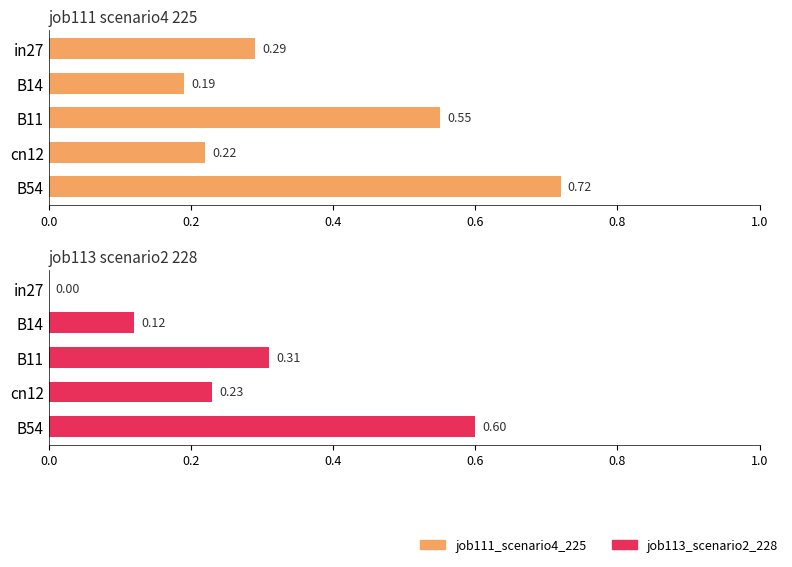

Rank the series by their average value, from lowest to highest.

job113_scenario2_228, job111_scenario4_225